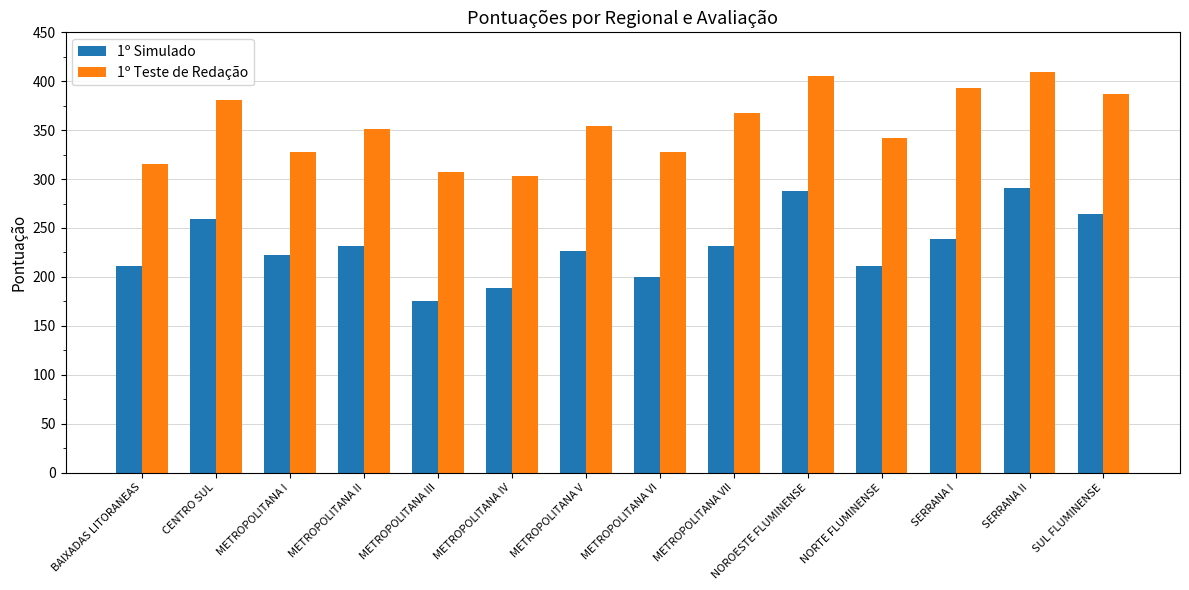

What is the difference between the highest and lowest values at SUL FLUMINENSE?

122.1